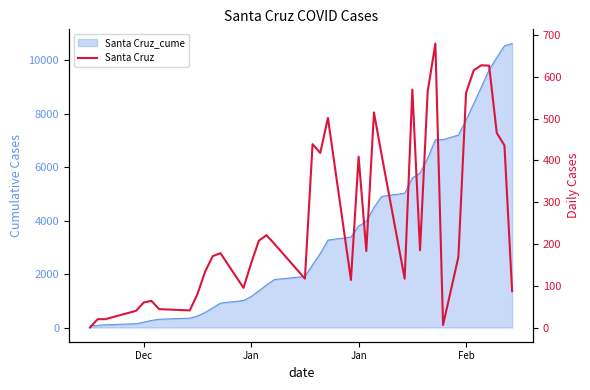

How many values exceed 183?

19